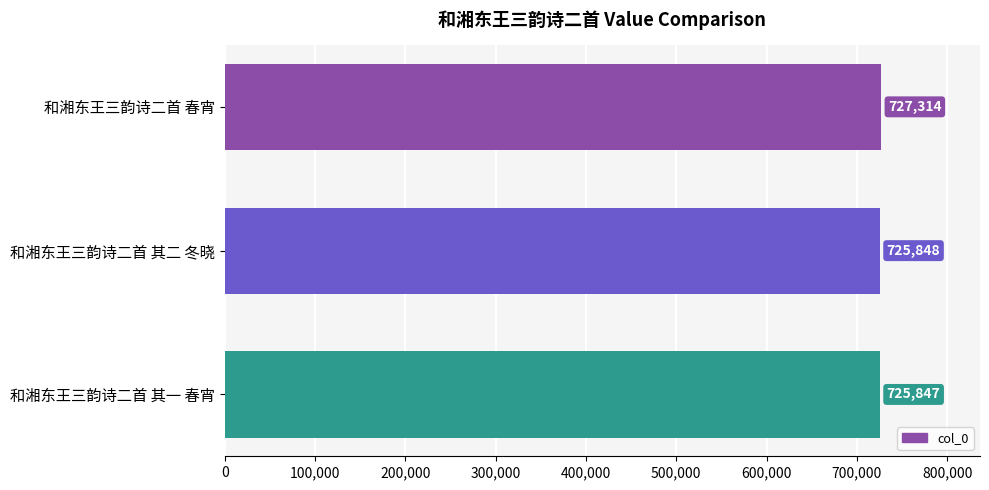

What is the ratio of the value at 和湘东王三韵诗二首 其一 春宵 to the value at 和湘东王三韵诗二首 其二 冬晓?

1.0